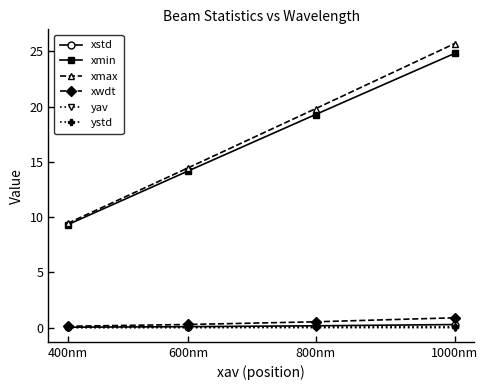

List the labels in order of xmax value, largest first.

1000nm, 800nm, 600nm, 400nm